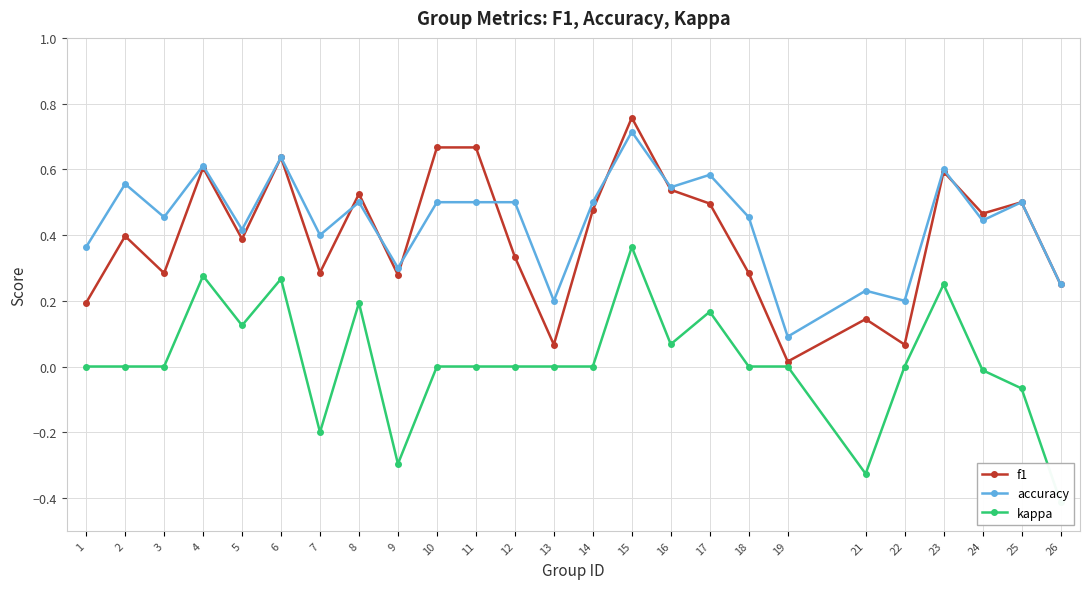

True or false: accuracy has a value of 0.5 at 12.

True